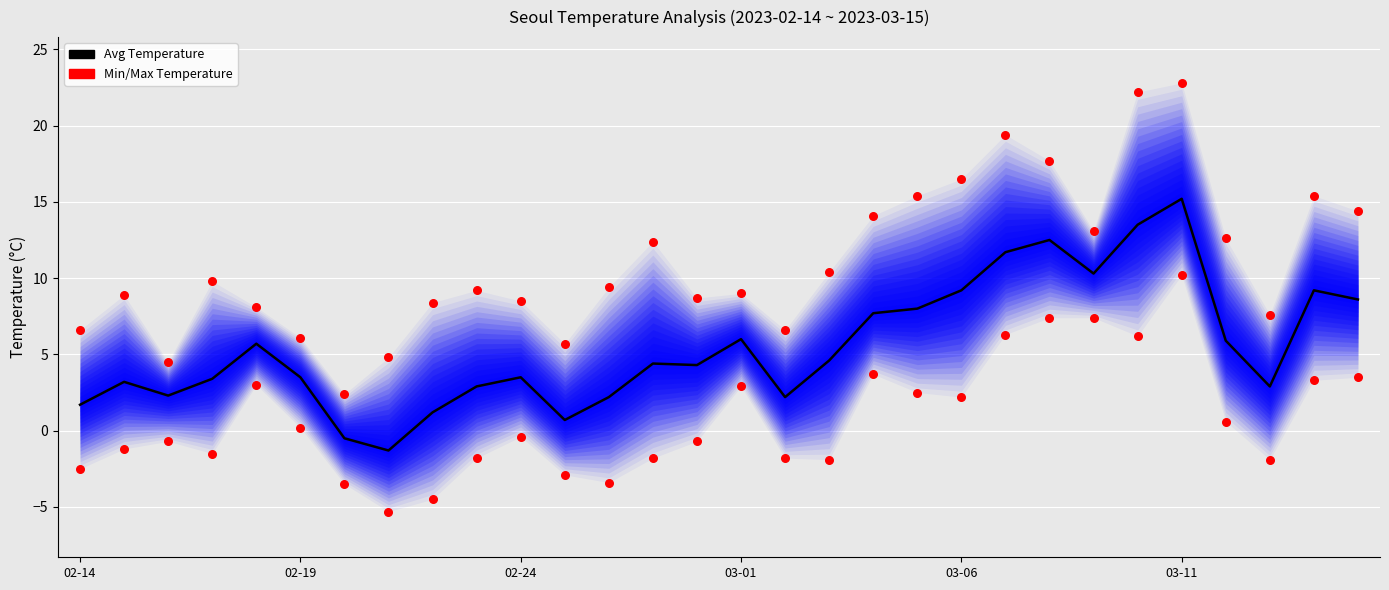

Is the value of Min Temperature at 03-06 greater than the value of Avg Temperature at 9?

Yes